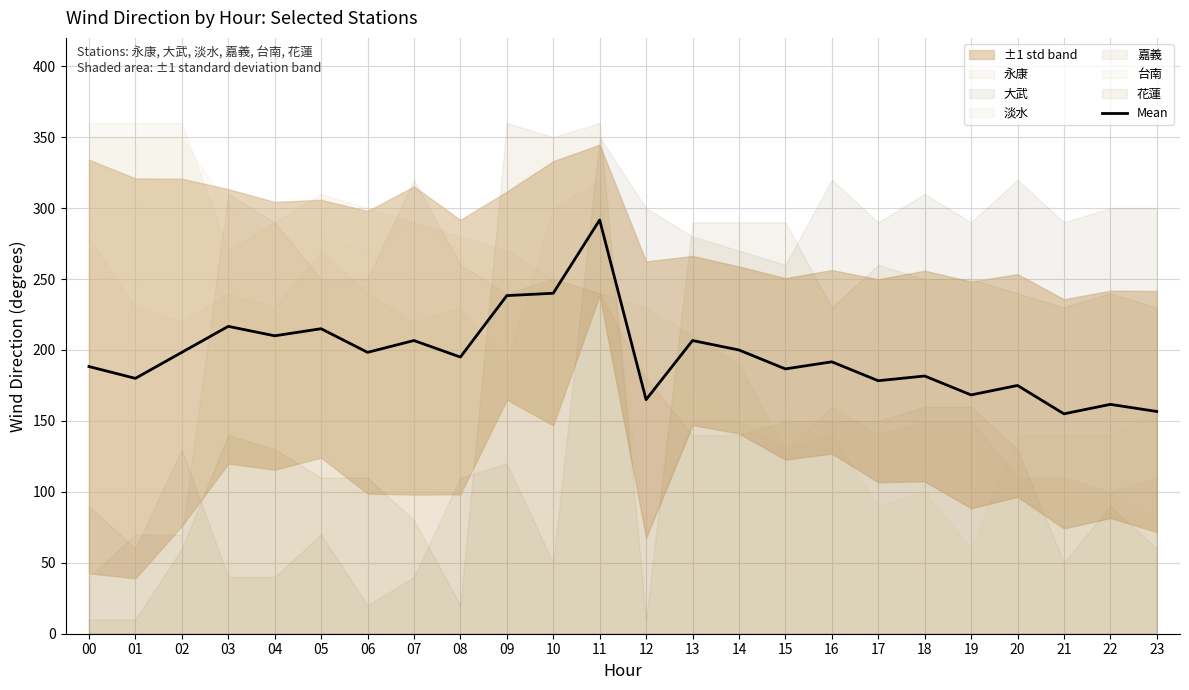

At which category does the chart reach its minimum across all series?

21